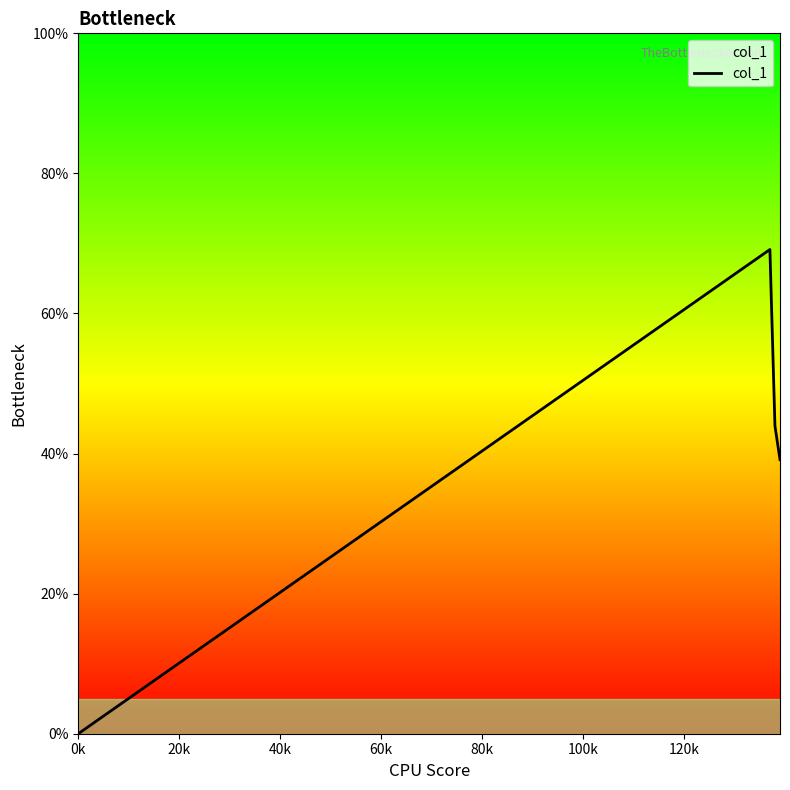

How many series are shown in this chart?

1